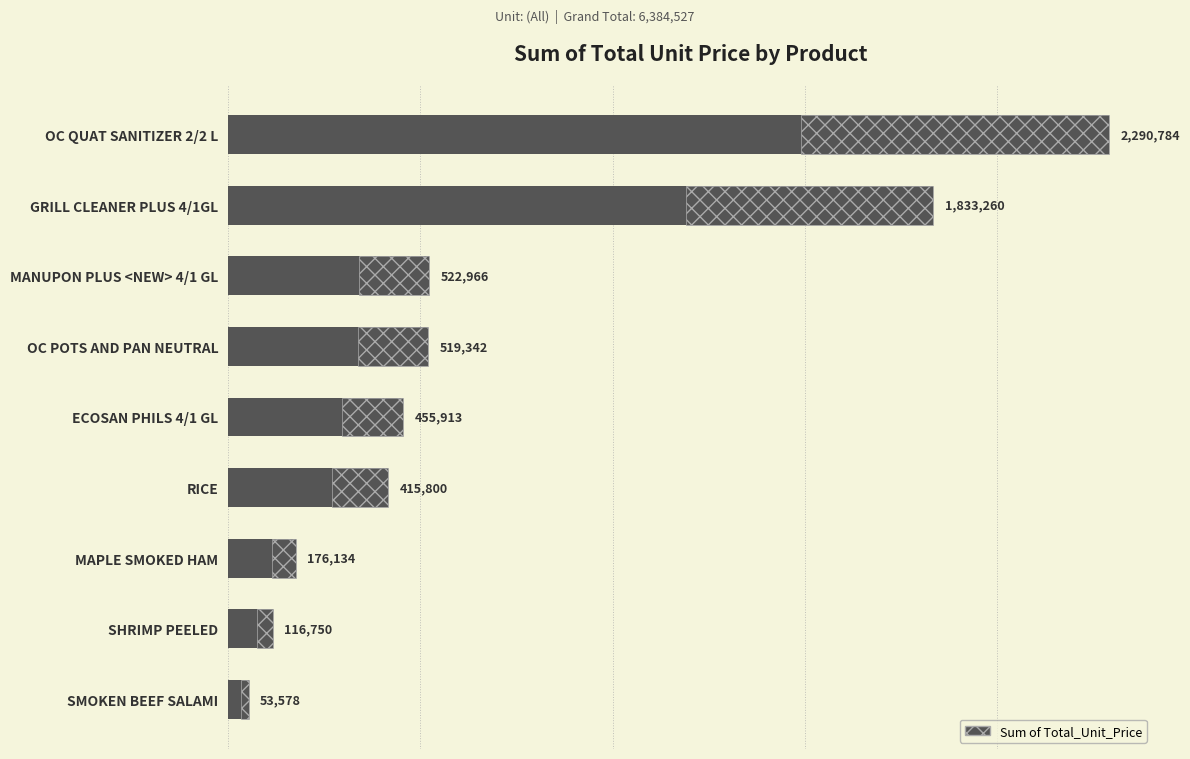

How many bars are there in total?

9